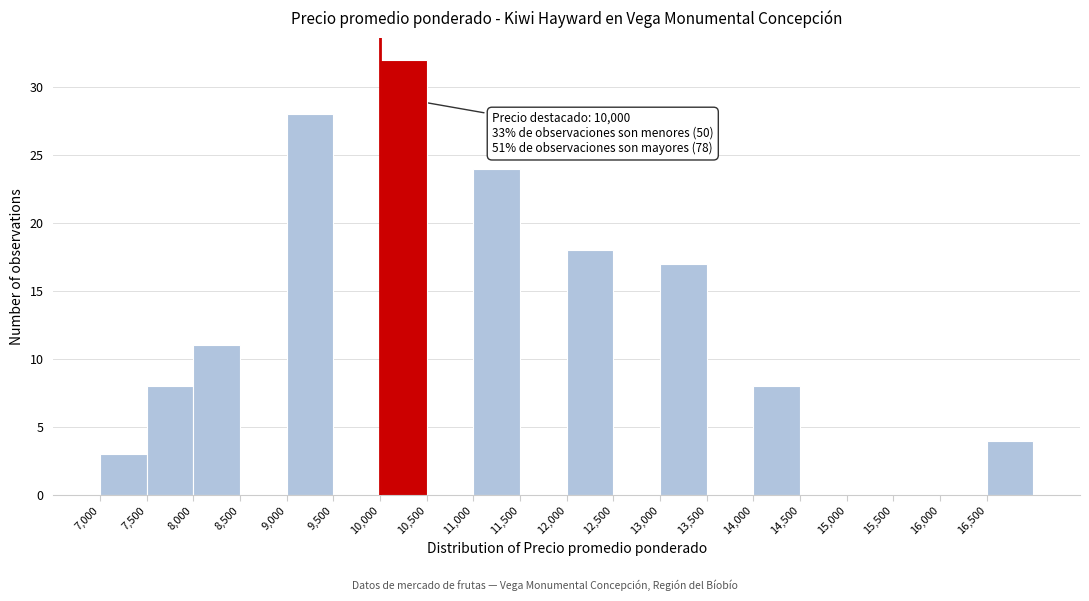

Over which range of the x-axis is the bar tallest?

10000 to 10500